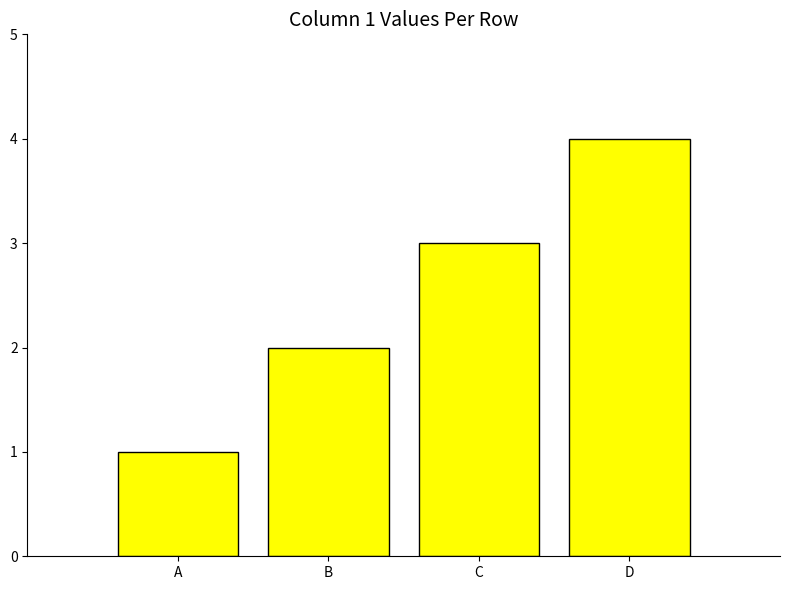

Rank the categories by value from highest to lowest.

D, C, B, A